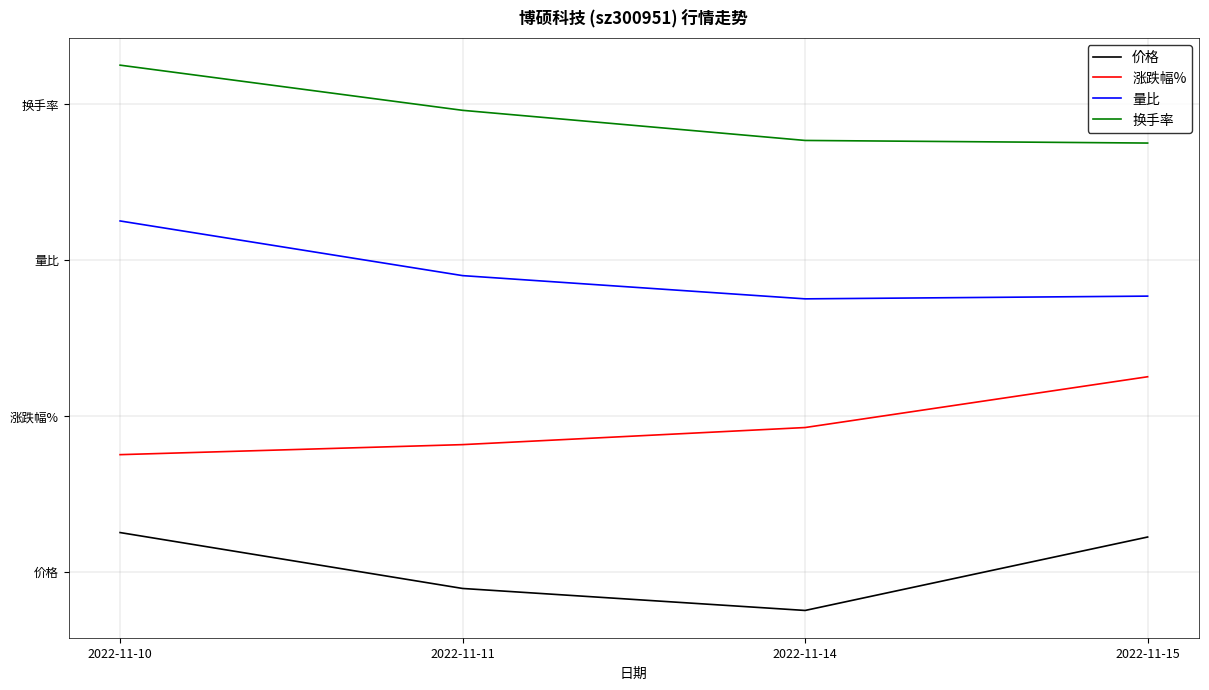

At which category is the sum across all series the highest?

2022-11-10